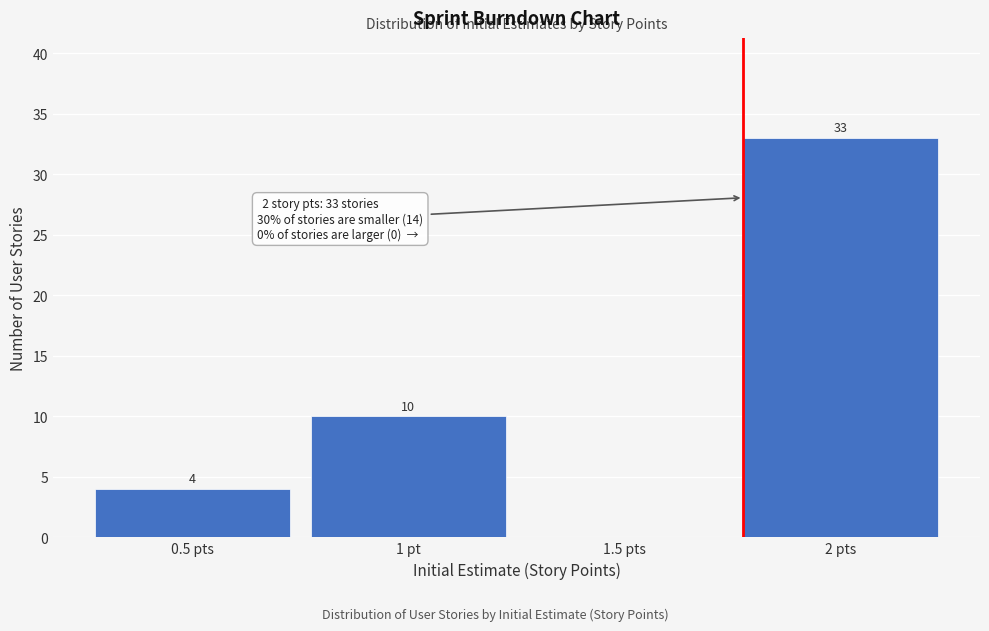

Reading left to right, transcribe all the data shown in this chart.

0.5 pts=4	1 pt=10	1.5 pts=0	2 pts=33